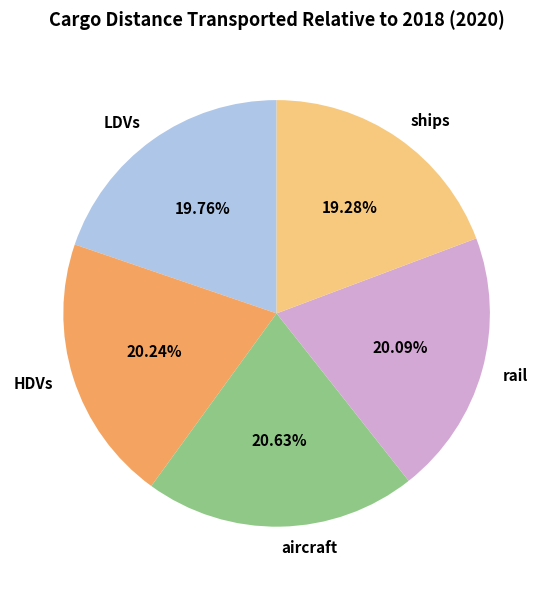

Is there a majority slice in this chart?

No